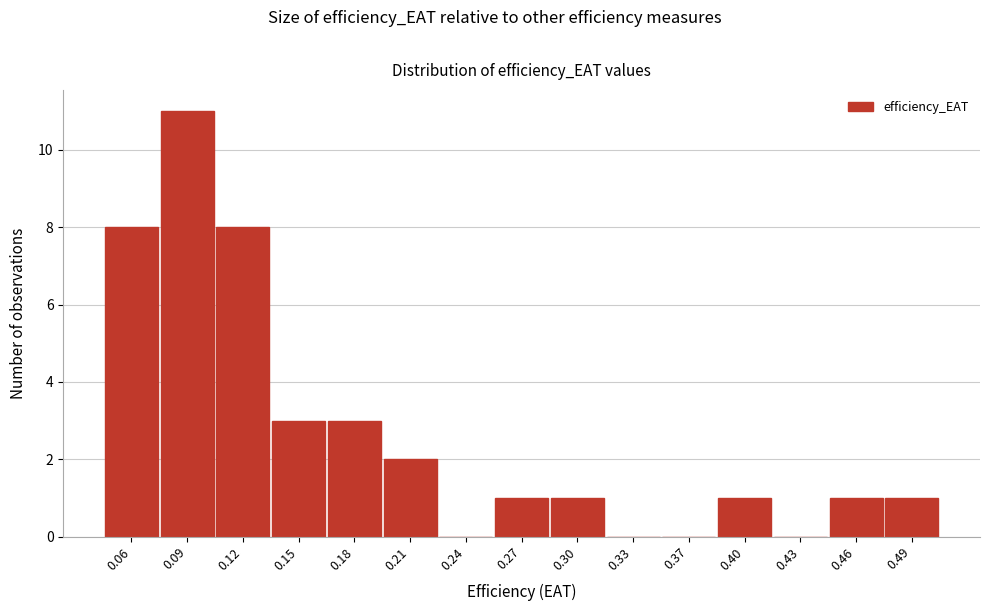

Reading right to left, list all the values displayed in this chart.

0.49=1	0.46=1	0.43=0	0.40=1	0.37=0	0.33=0	0.30=1	0.27=1	0.24=0	0.21=2	0.18=3	0.15=3	0.12=8	0.09=11	0.06=8